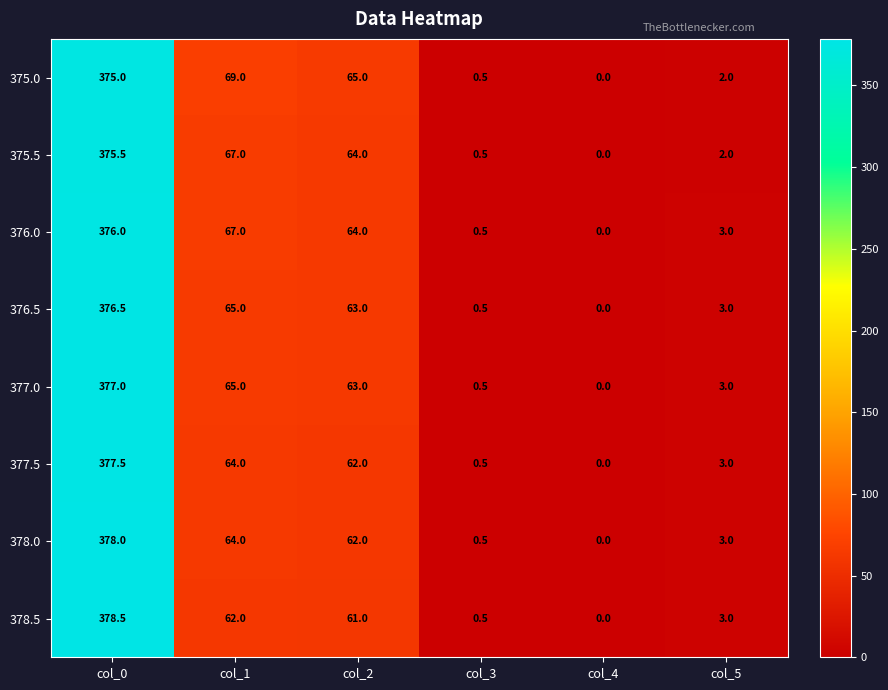

Which category has the highest value in the 376.5 series?

col_0